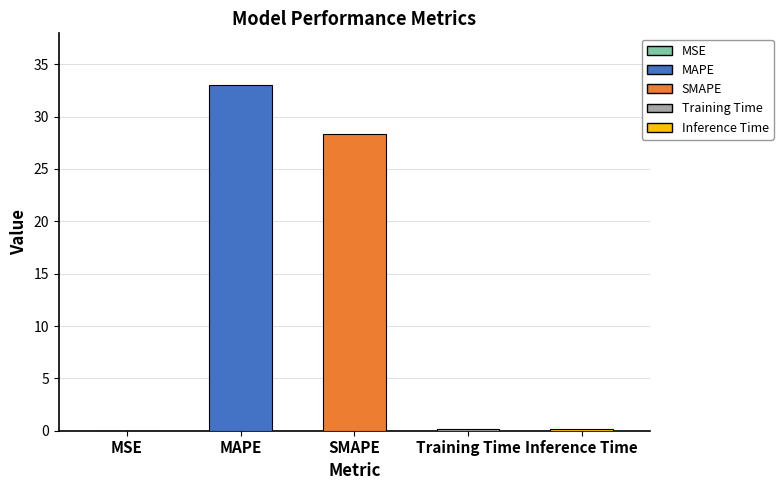

True or false: the data shows 0.1 at Inference Time.

False